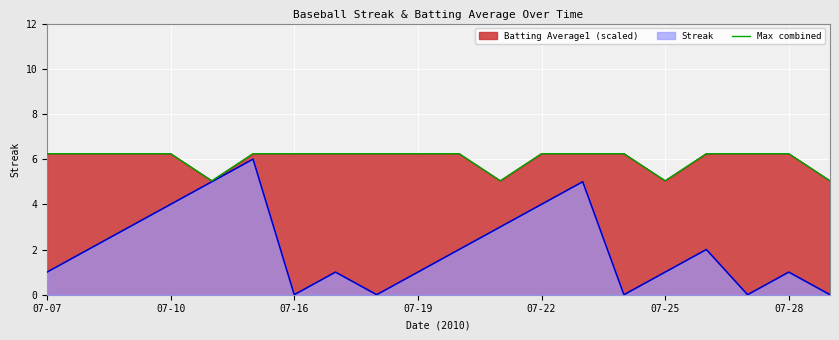

True or false: the data has more than 1 interior local peaks.

False